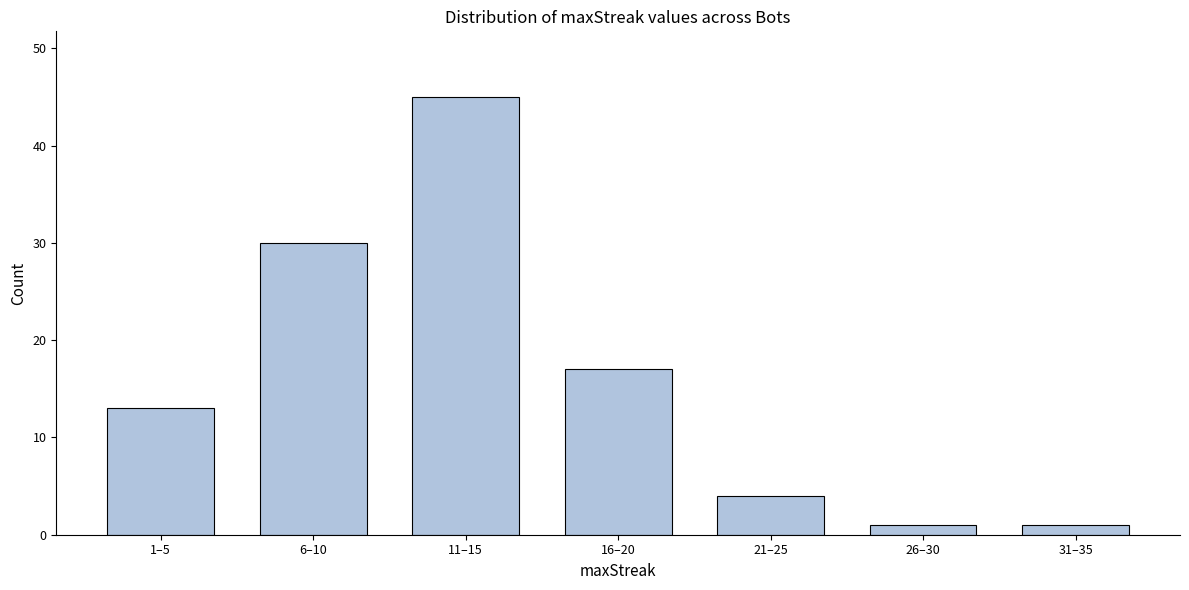

Reading left to right, list all the values displayed in this chart.

13	30	45	17	4	1	1